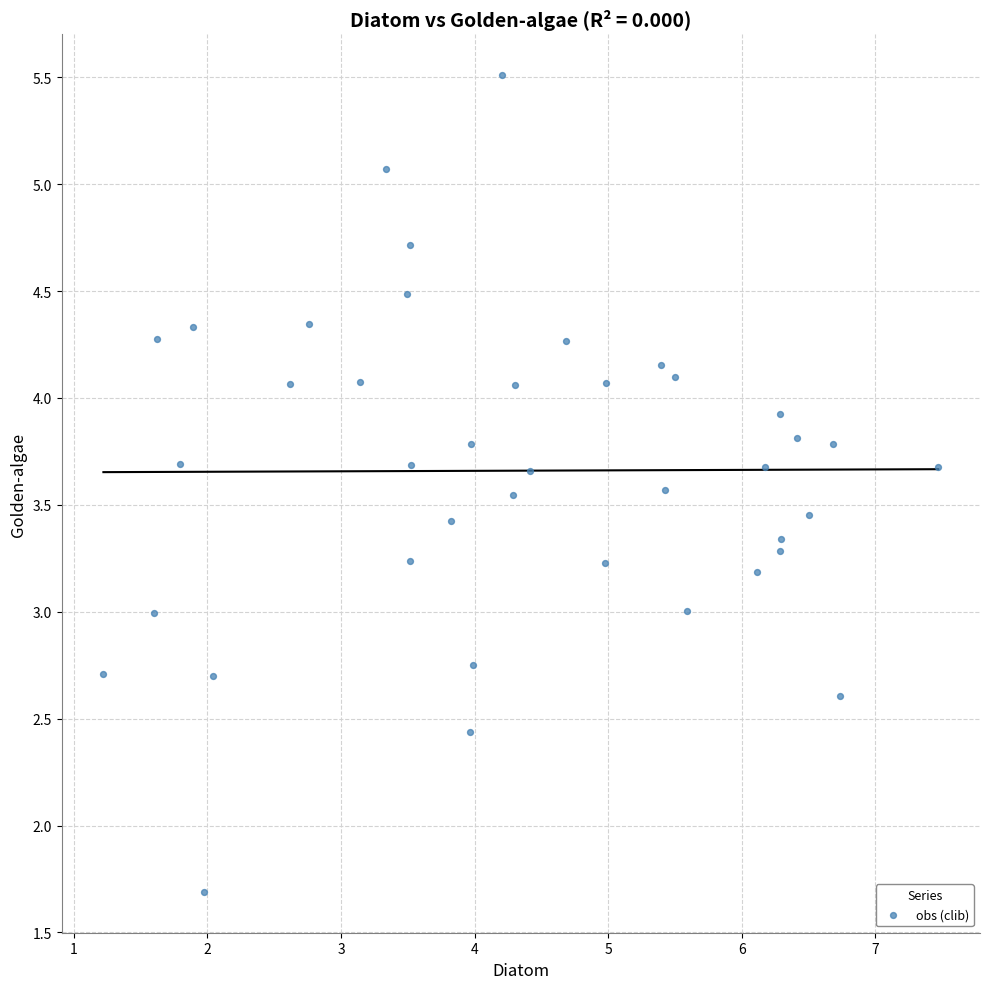

What is the range of Y values (max minus min)?

3.8